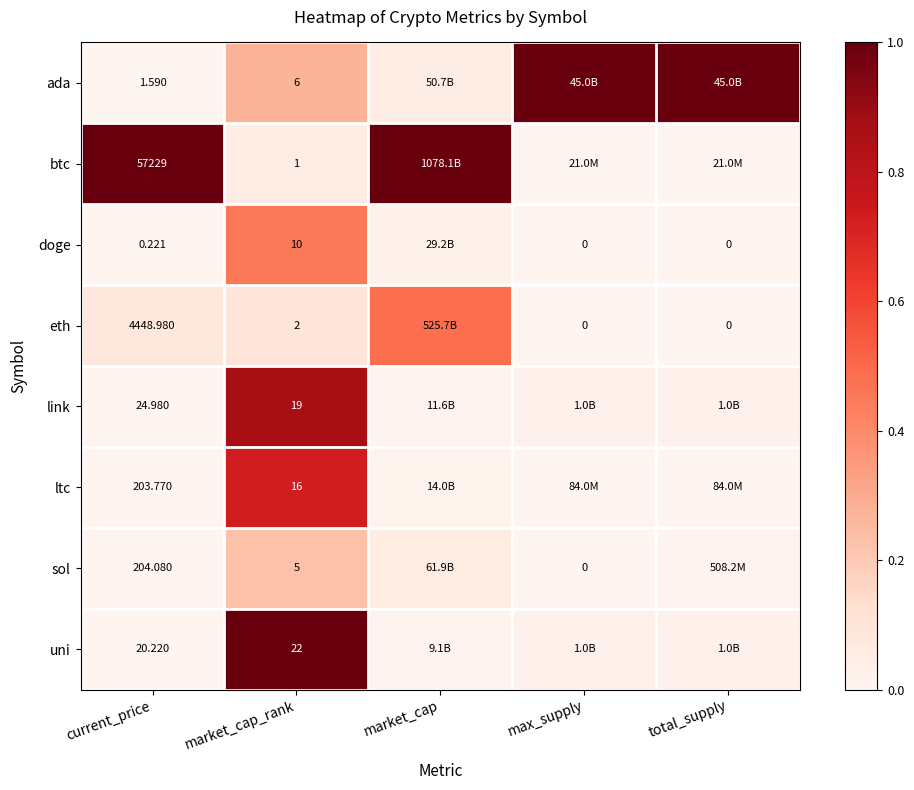

At current_price, list the series in order from largest to smallest.

btc, eth, sol, ltc, link, uni, ada, doge